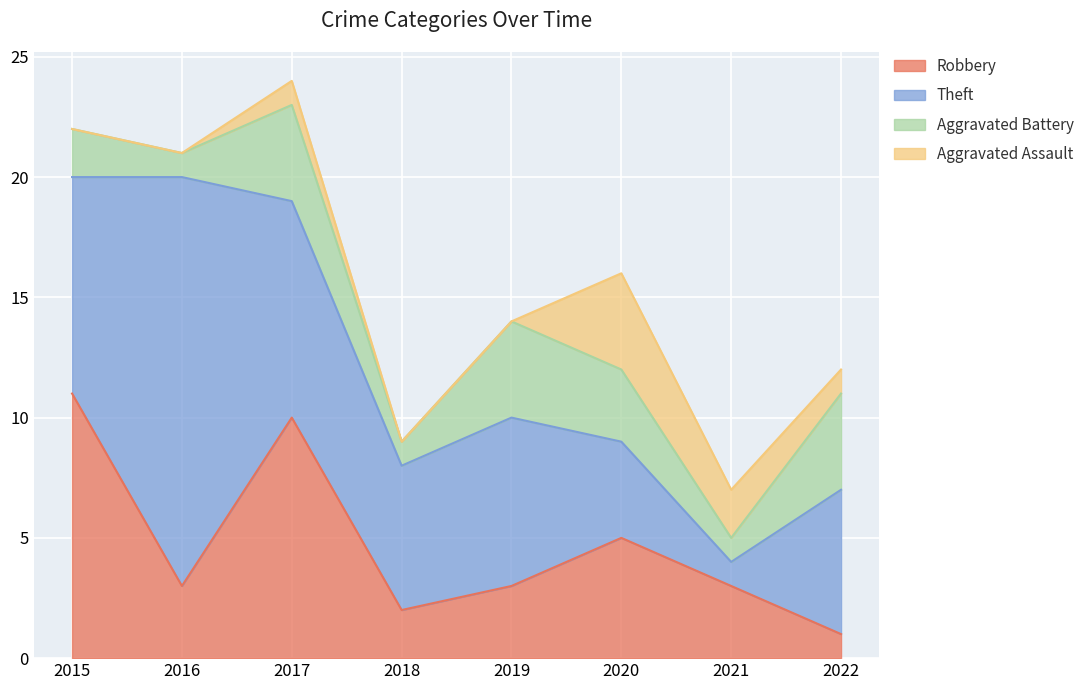

Count the number of data series in this chart.

4